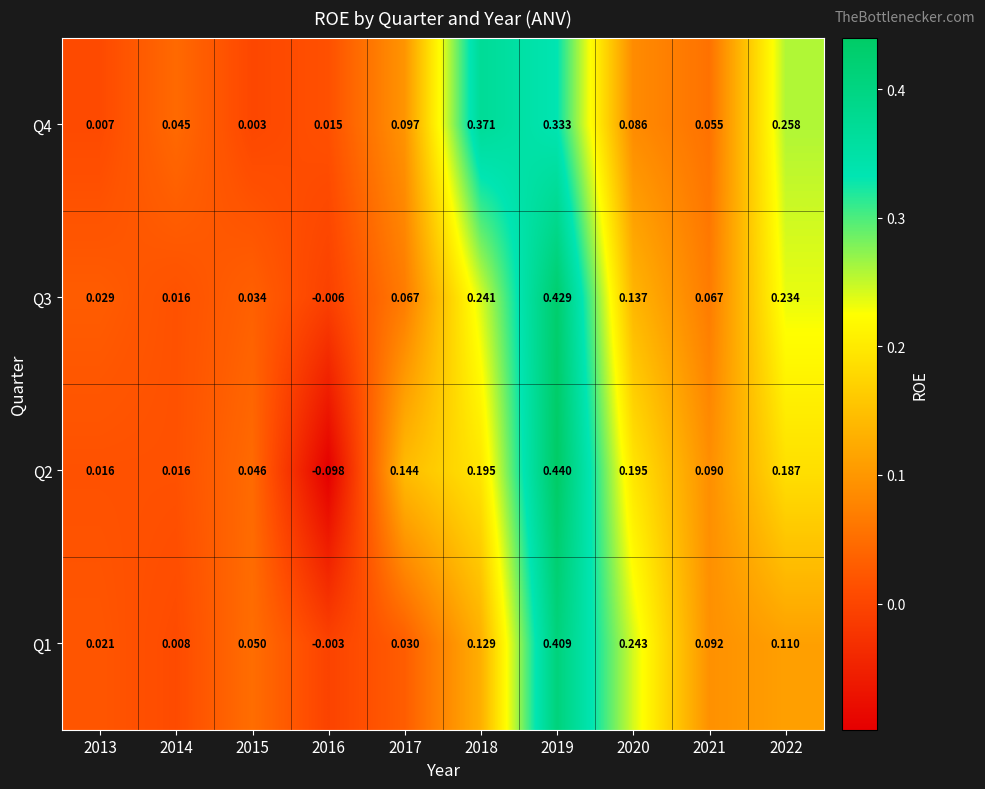

Count the number of data series in this chart.

4